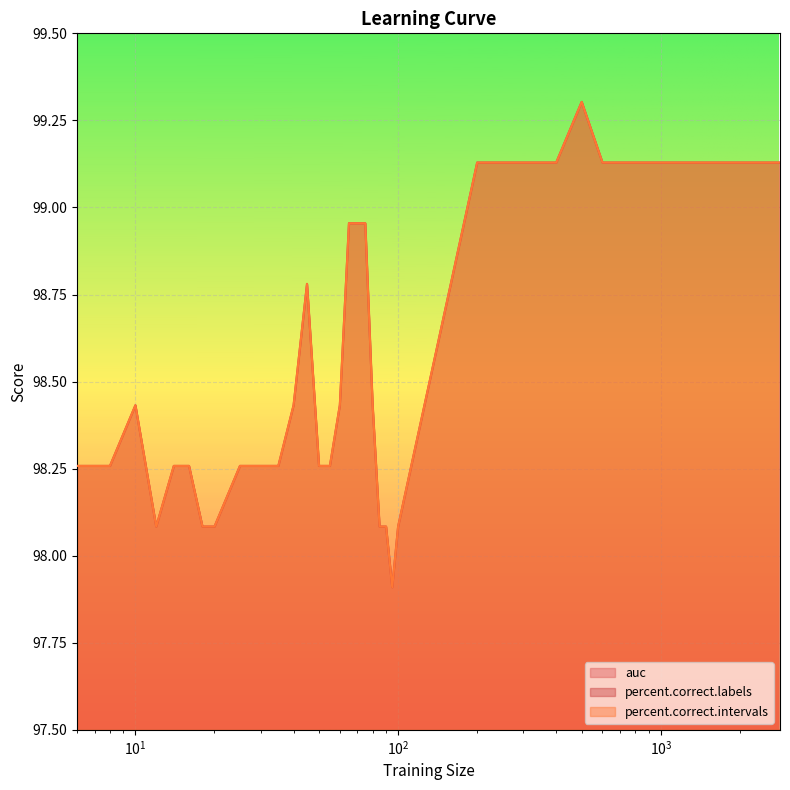

Rank the series by their maximum value, from lowest to highest.

auc, percent.correct.labels, percent.correct.intervals